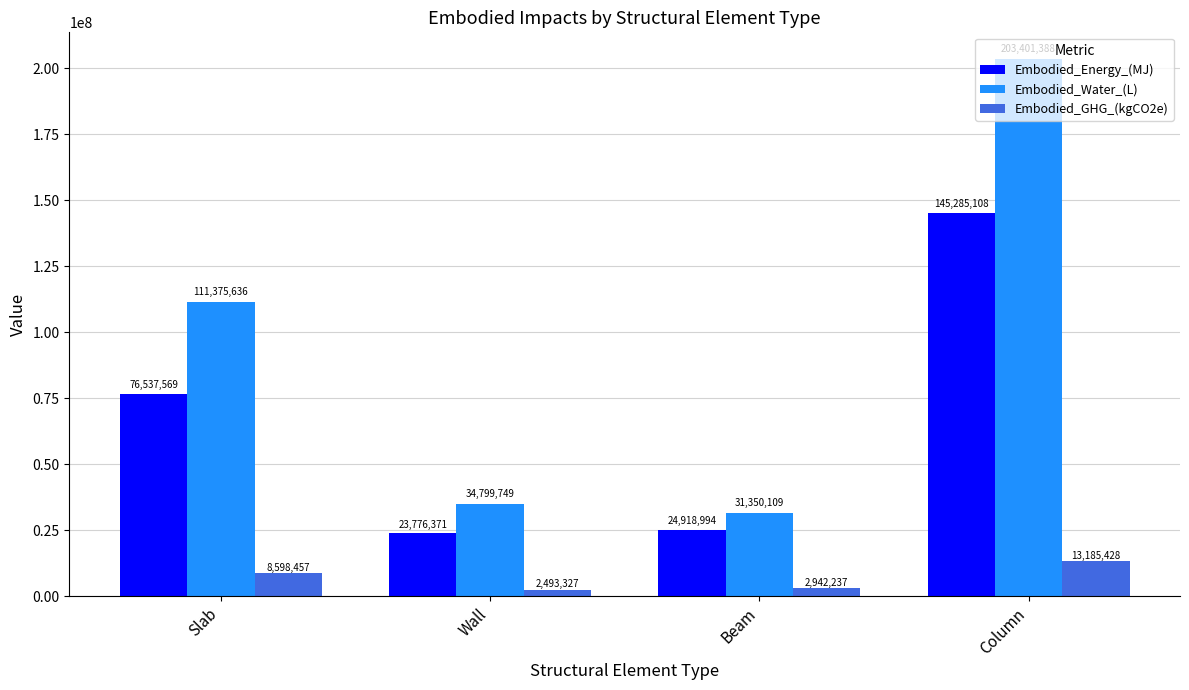

Are the bars grouped side by side (vs. stacked)?

Yes